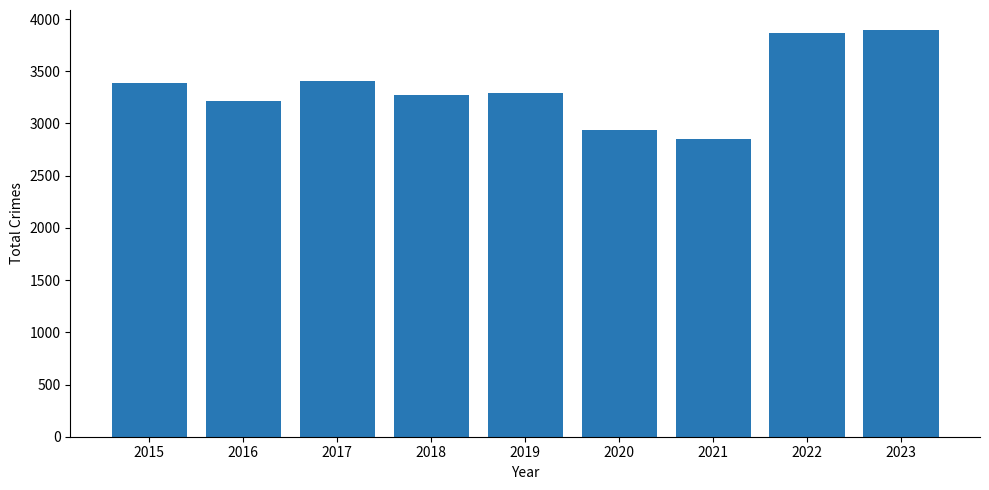

What is the value of the 9th bar from the left?

3892